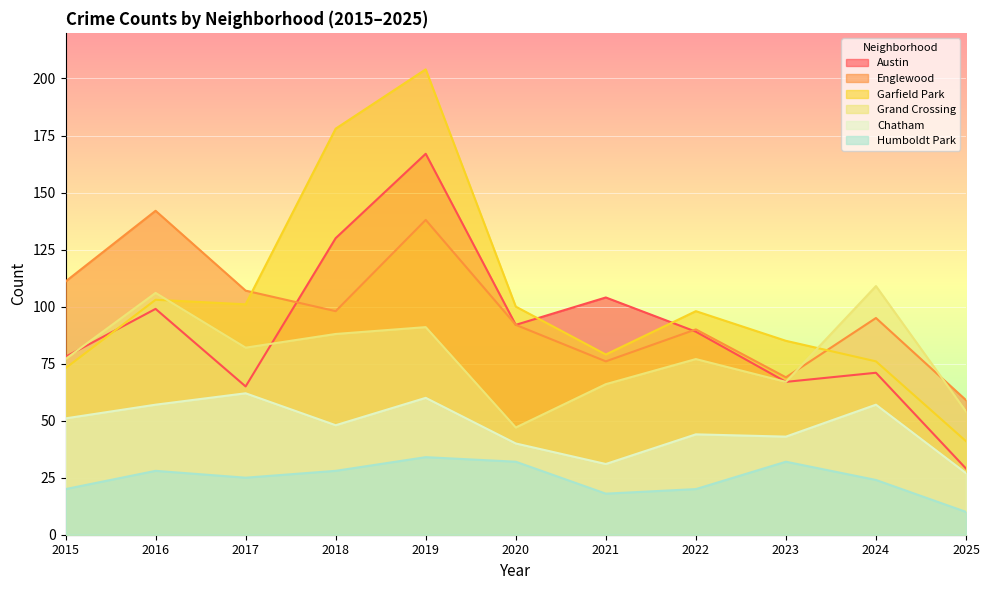

What is the sum of the Chatham values at 2024 and 2018?

105